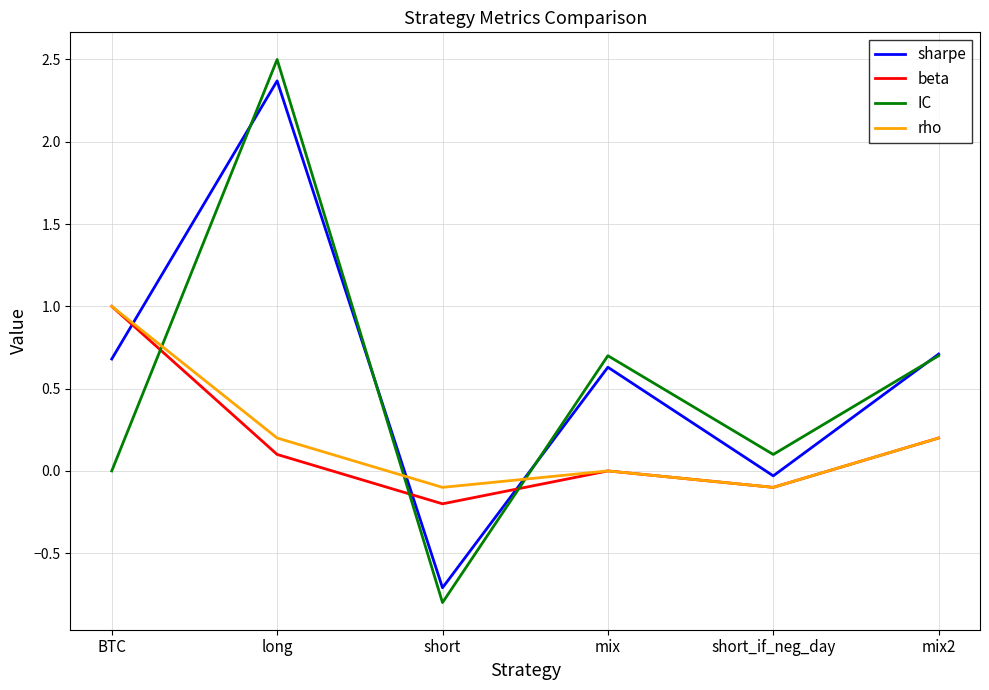

Between which two adjacent categories do IC and beta first intersect?

BTC and long